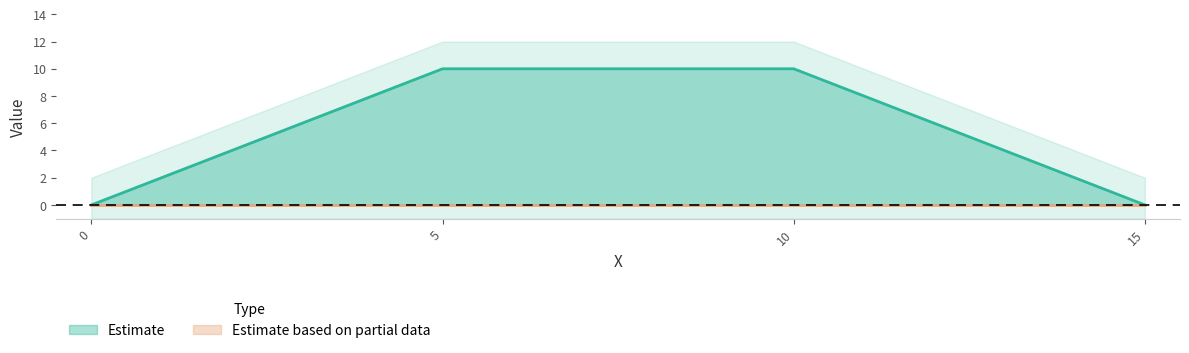

Is it true that the value at 5 is 16?

False